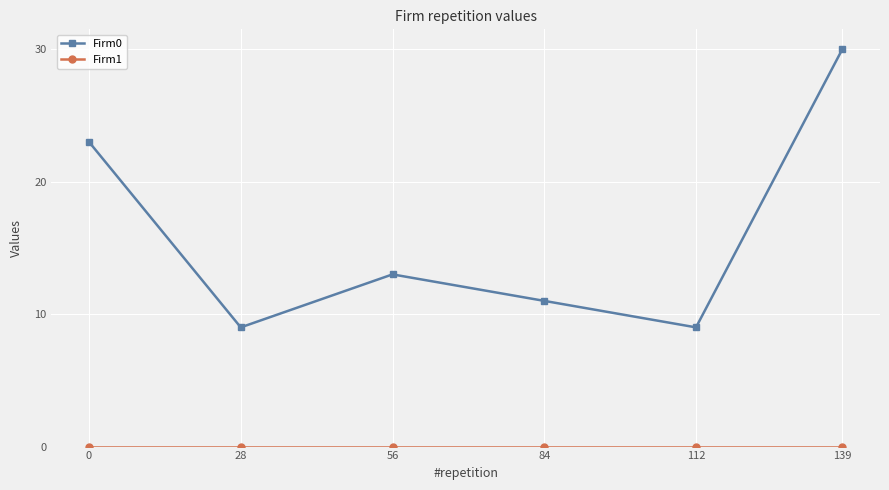

At which category is the sum across all series the highest?

139